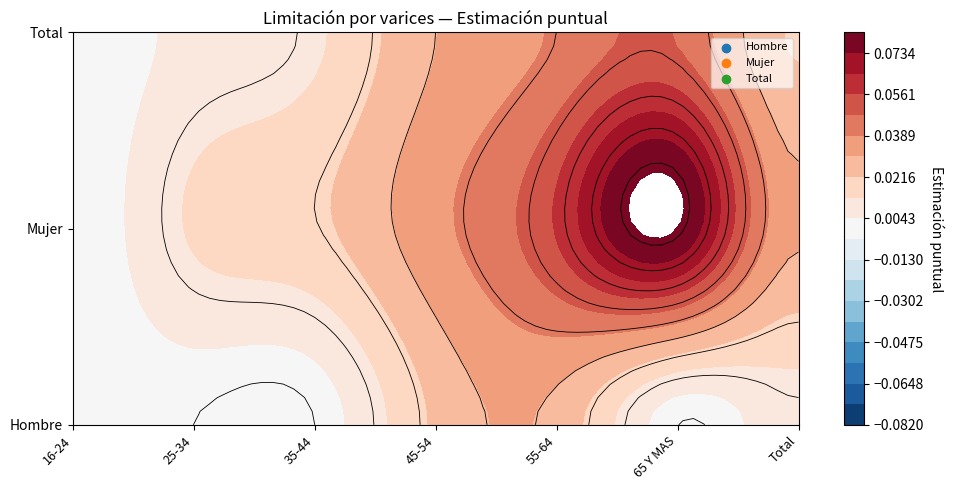

Is it true that Total equals 0.0 at 16-24?

True